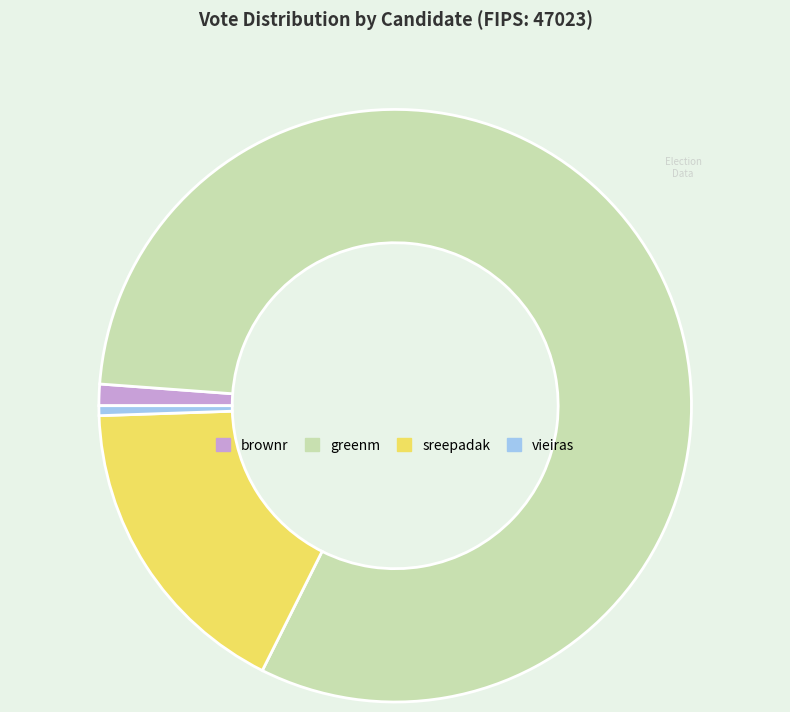

What is the majority slice?

greenm